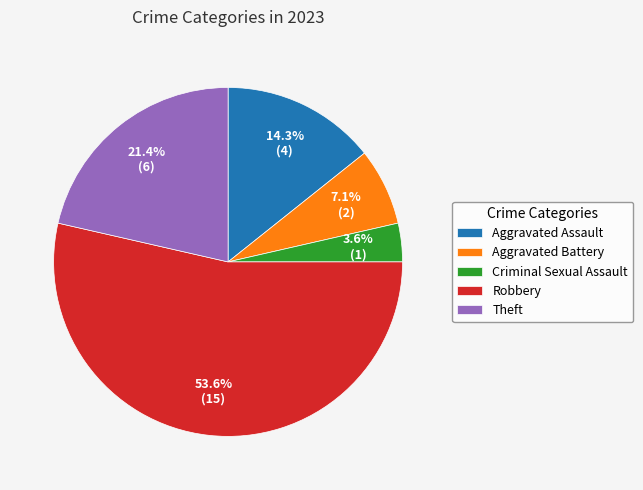

Is the sum of Theft and Criminal Sexual Assault greater than half?

No